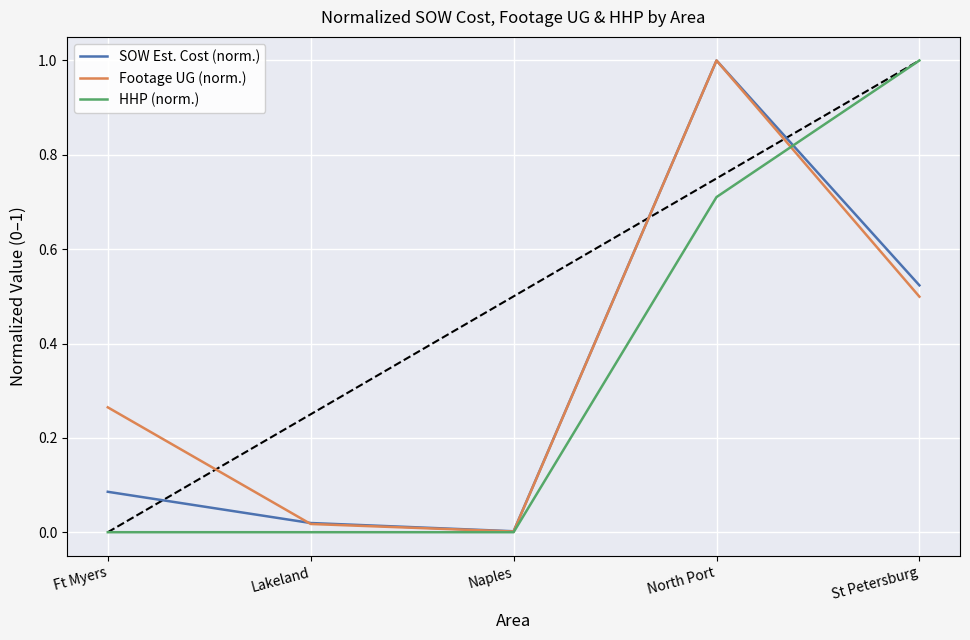

Which series changed the most between Ft Myers and St Petersburg?

HHP (norm.)